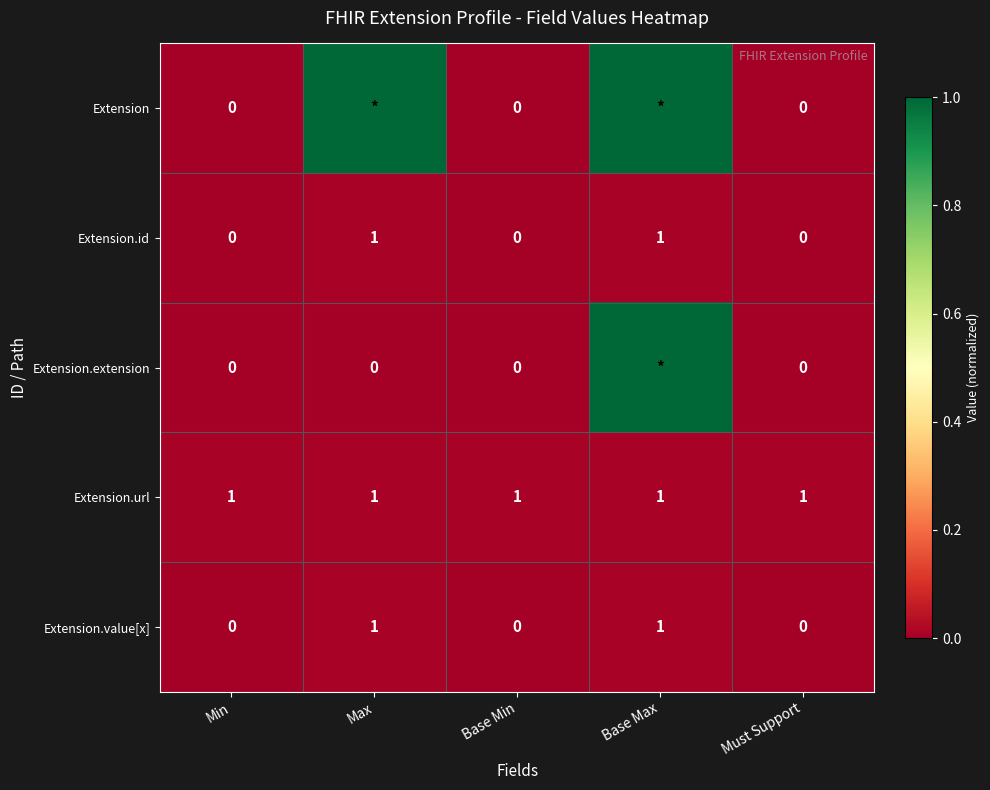

Is the value of Extension.url at Max greater than the value of Extension.extension at Min?

Yes